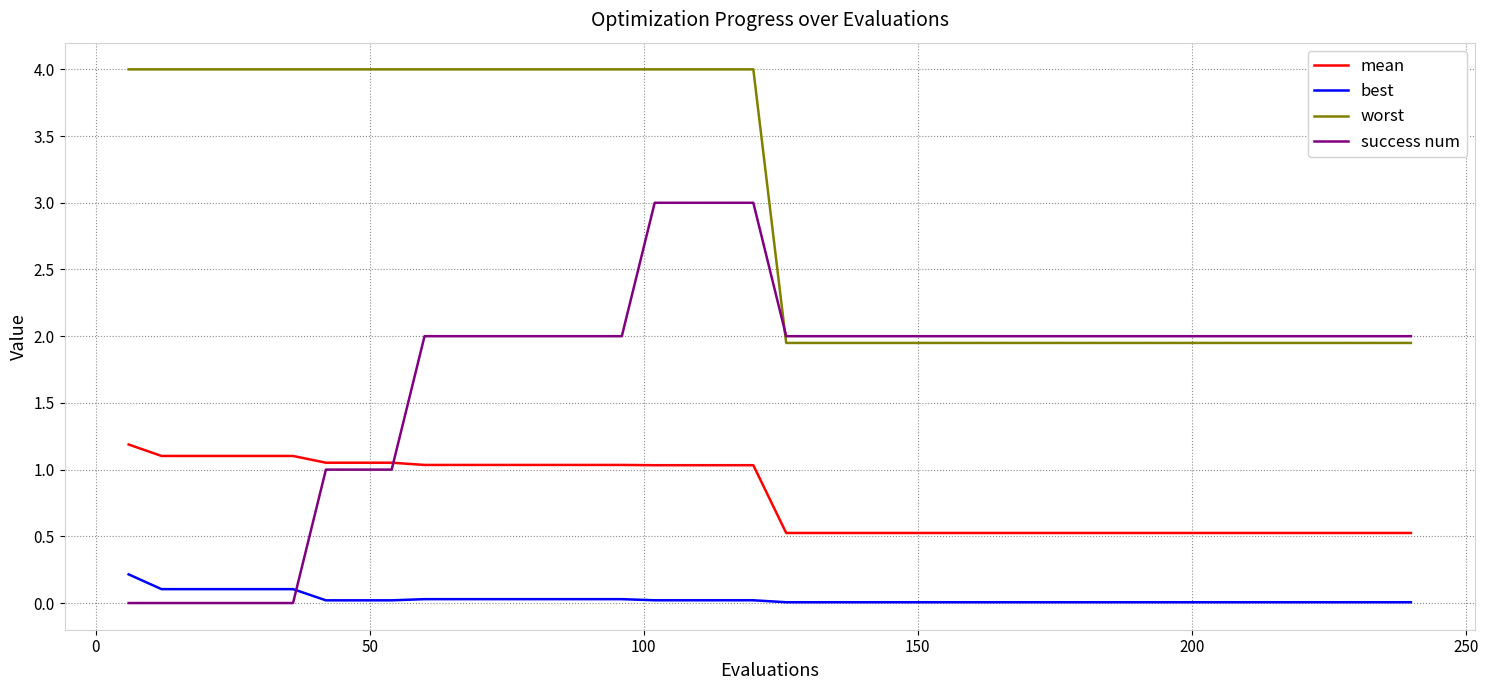

Which series has the largest total across all categories?

worst